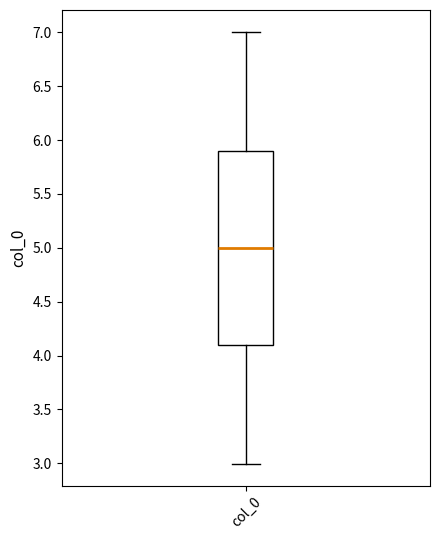

Transcribe this box plot: give where the median line is, the range the box spans, and where the two whiskers end, as read against the y-axis. The values are not printed on the chart, so give them approximately, as read against the axis.

median 5.0, box 4.1 to 5.9, whiskers 3.0 to 7.0